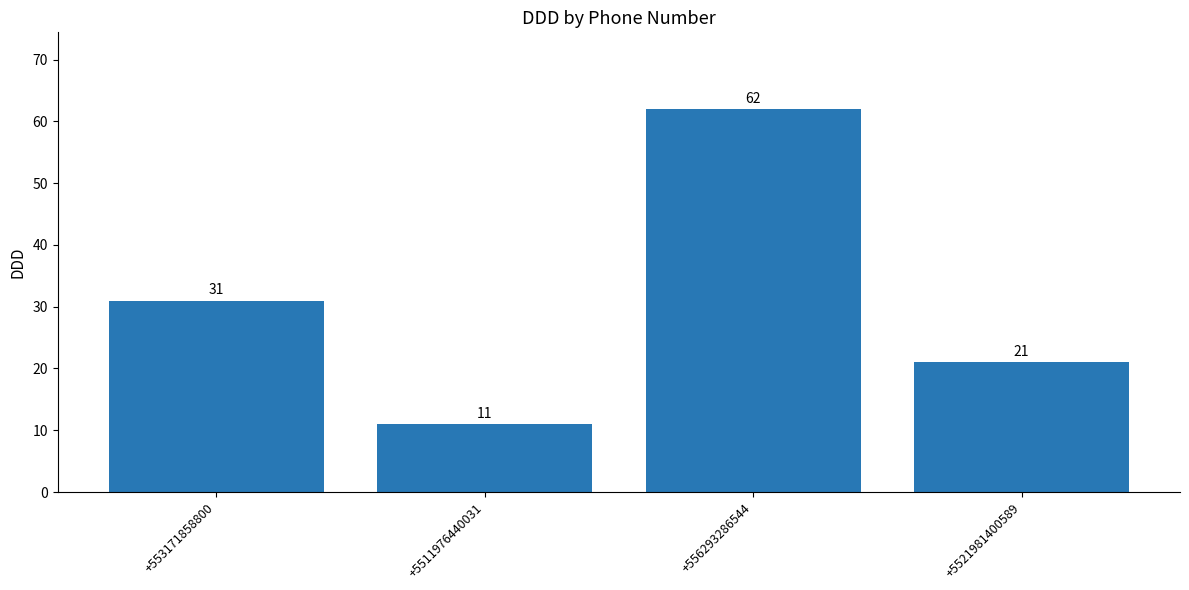

The value at +553171858800 is 45. True or false?

False